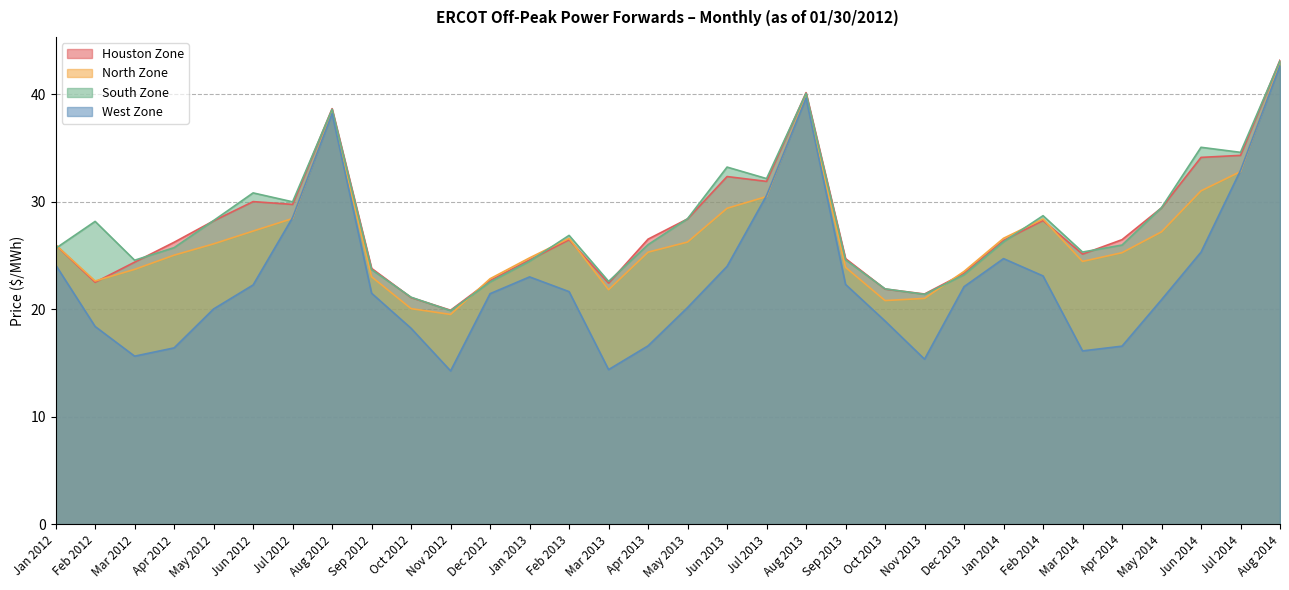

The value of North Zone at Sep 2012 is 4.9. True or false?

False